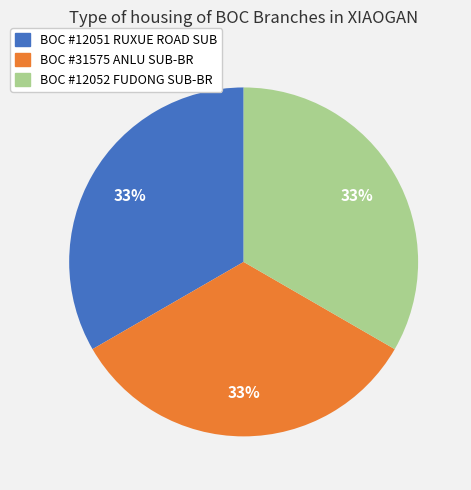

Is BOC #12051 RUXUE ROAD SUB the majority of the pie?

No